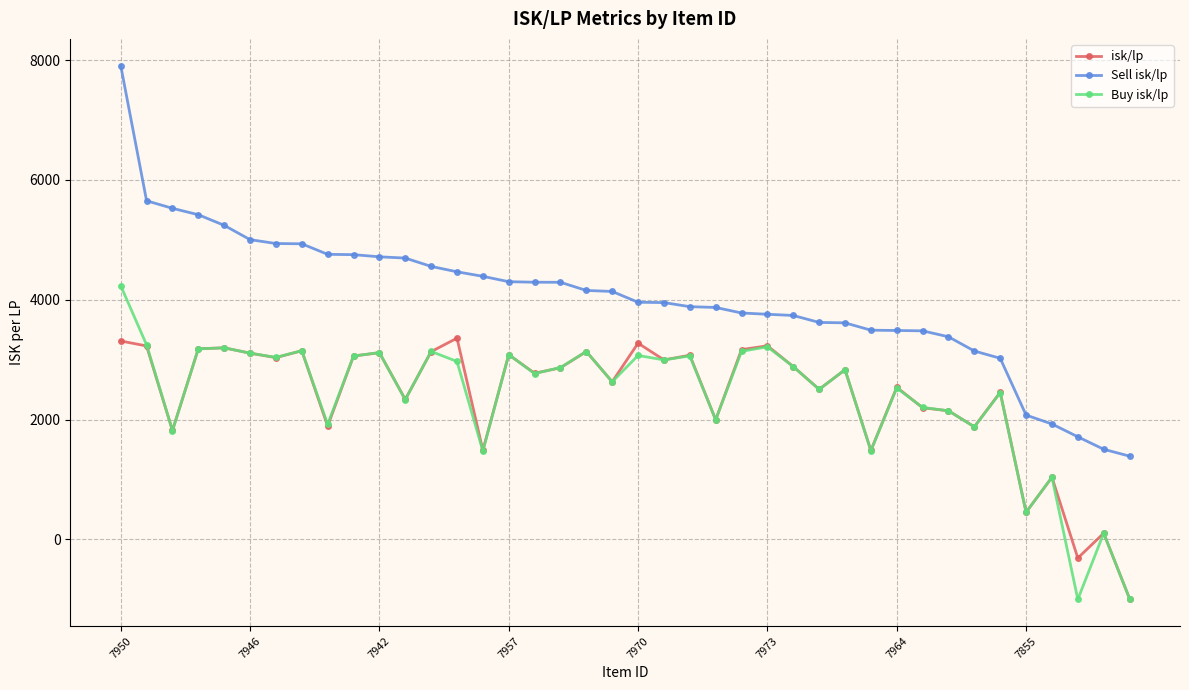

Which series has the widest spread of values?

Sell isk/lp